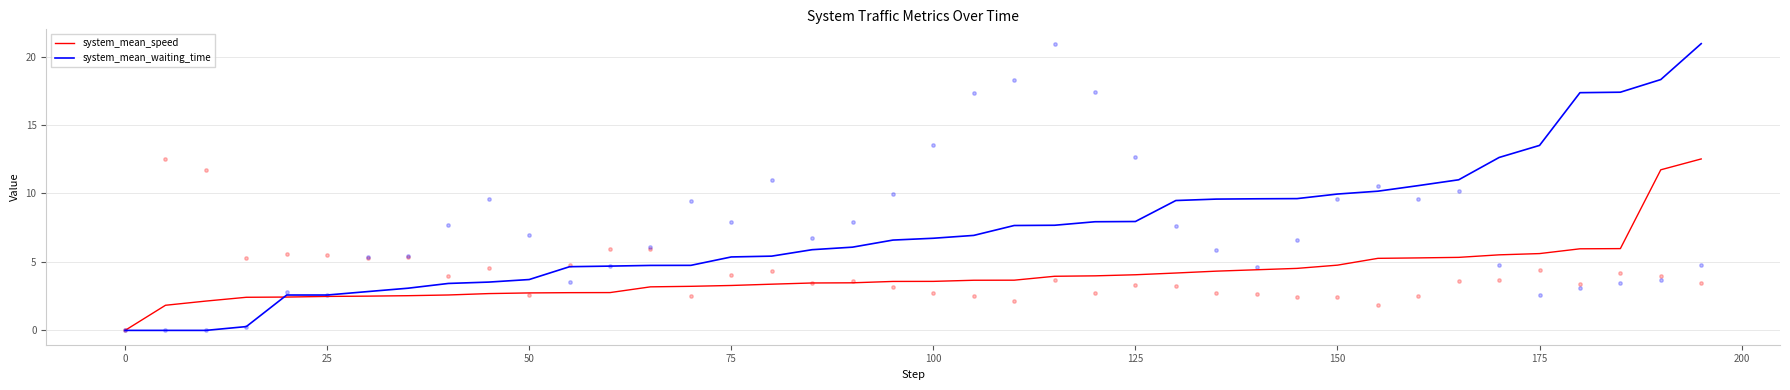

Which series has the widest spread of Y values?

system_mean_waiting_time